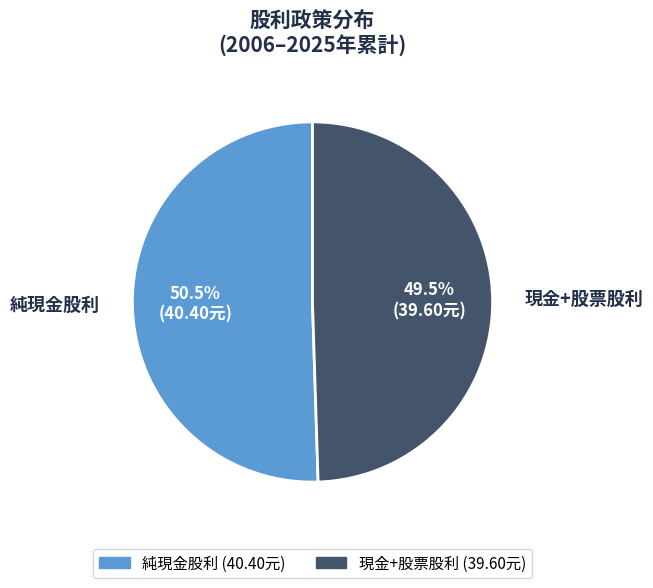

Between 現金+股票股利 and 純現金股利, which is larger?

純現金股利